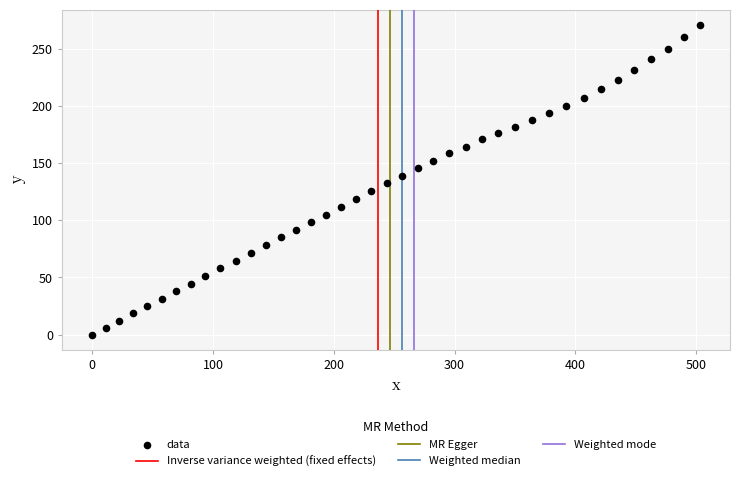

What is the range of Y values (max minus min)?

270.2